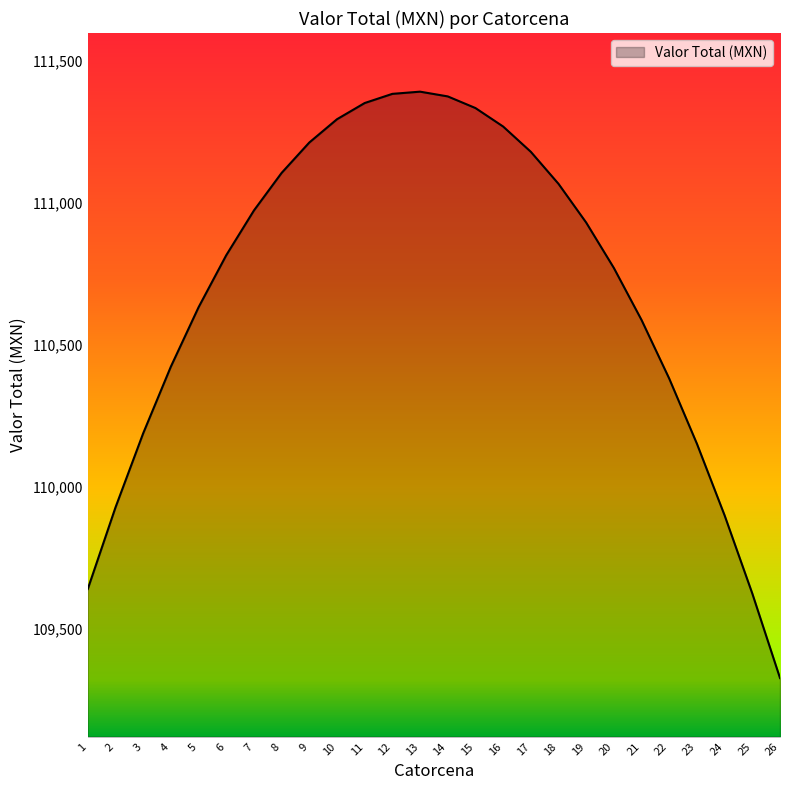

Read the value at 10.

111294.2